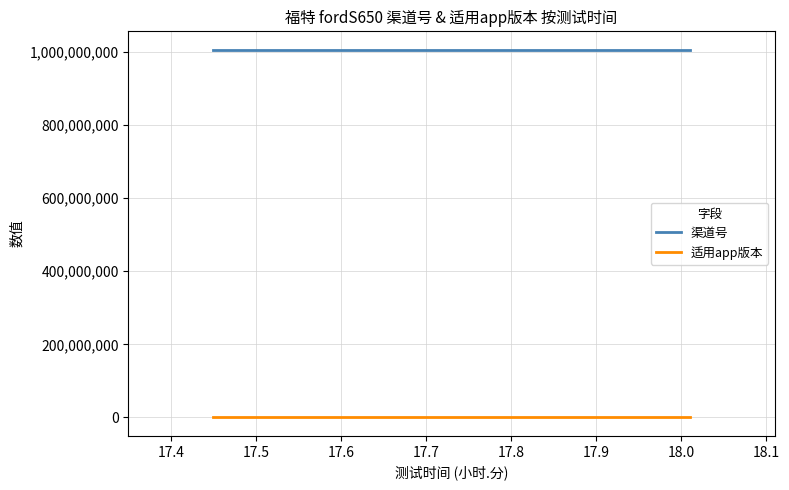

Which series has the largest range (max minus min)?

渠道号